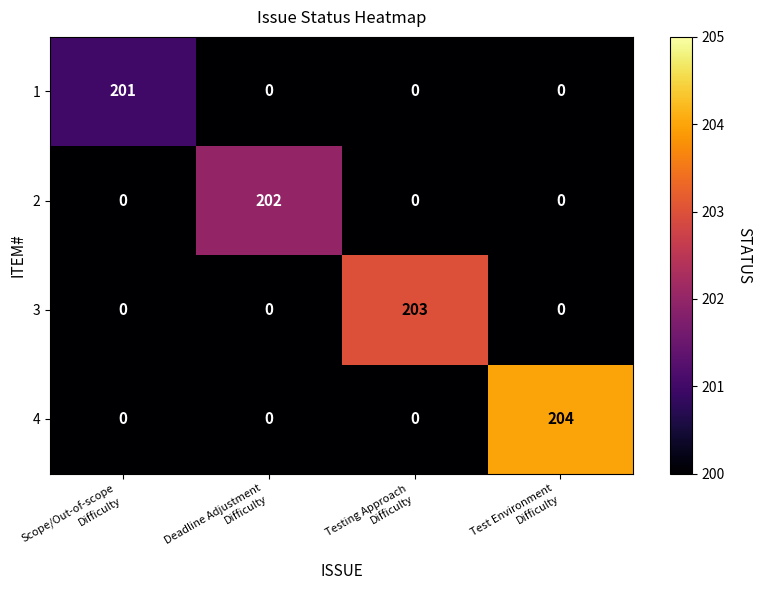

List the series in order of their overall mean, lowest first.

1, 2, 3, 4